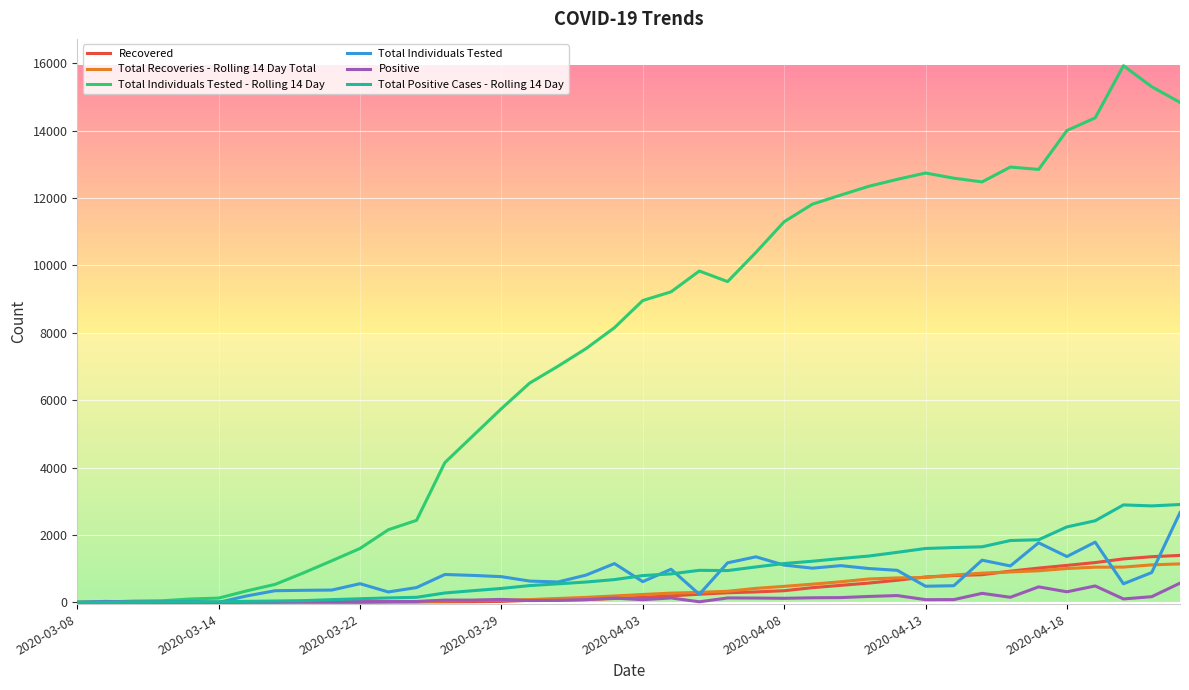

What is the greatest value displayed?

15926